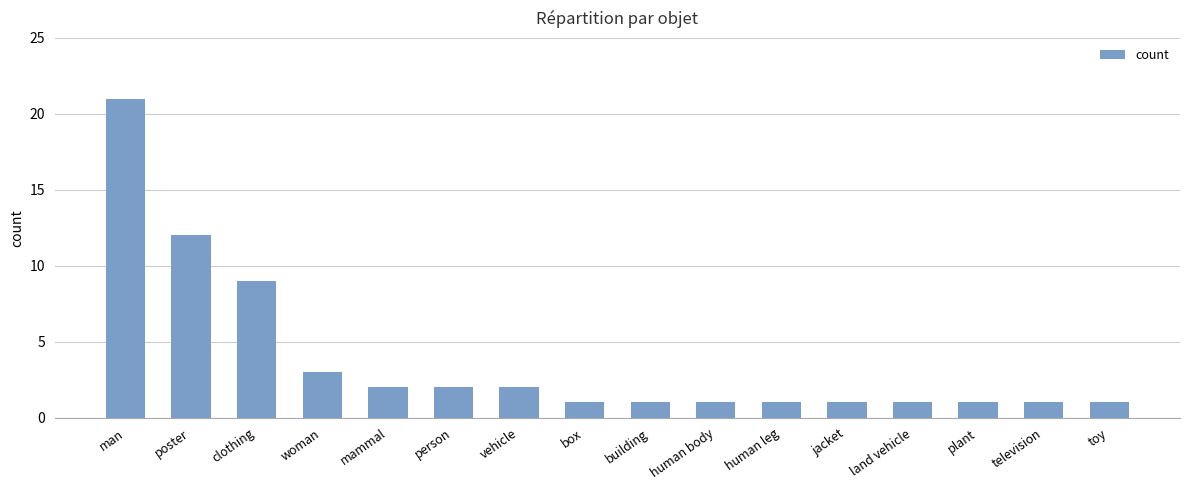

What is the difference between the maximum and minimum values?

20